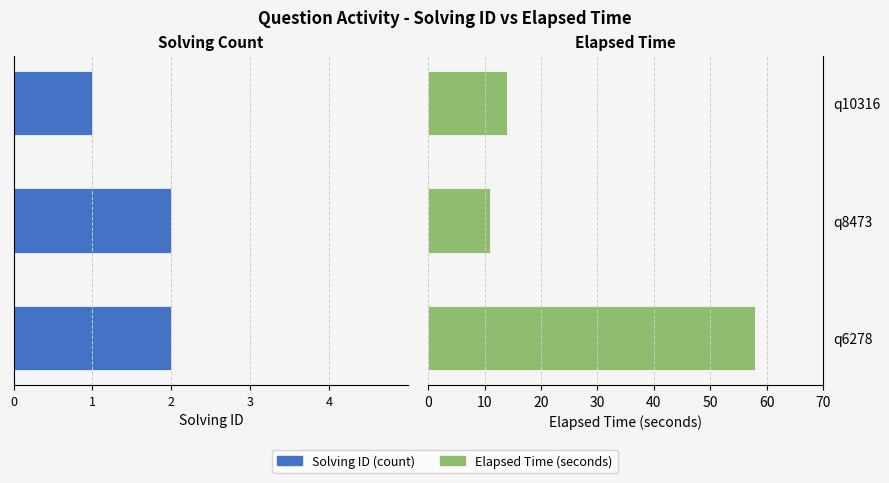

At how many categories does at least one series exceed 43?

1